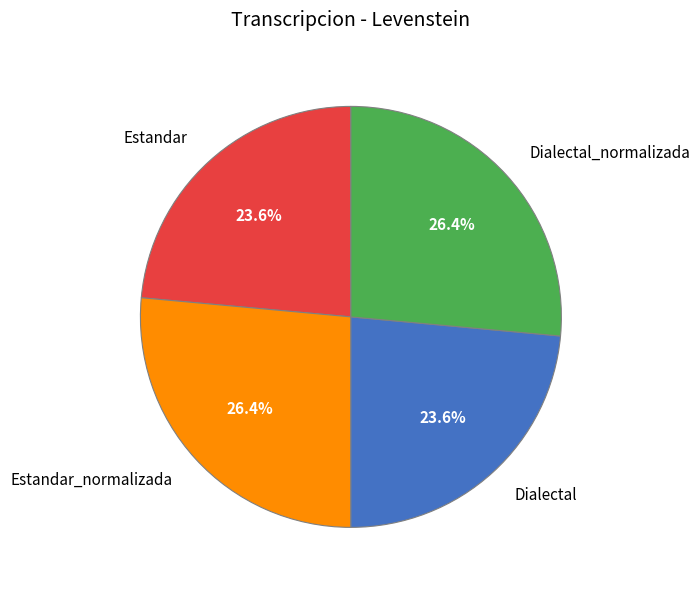

To the nearest percent, what is the combined percentage of Estandar_normalizada and Dialectal_normalizada?

53%